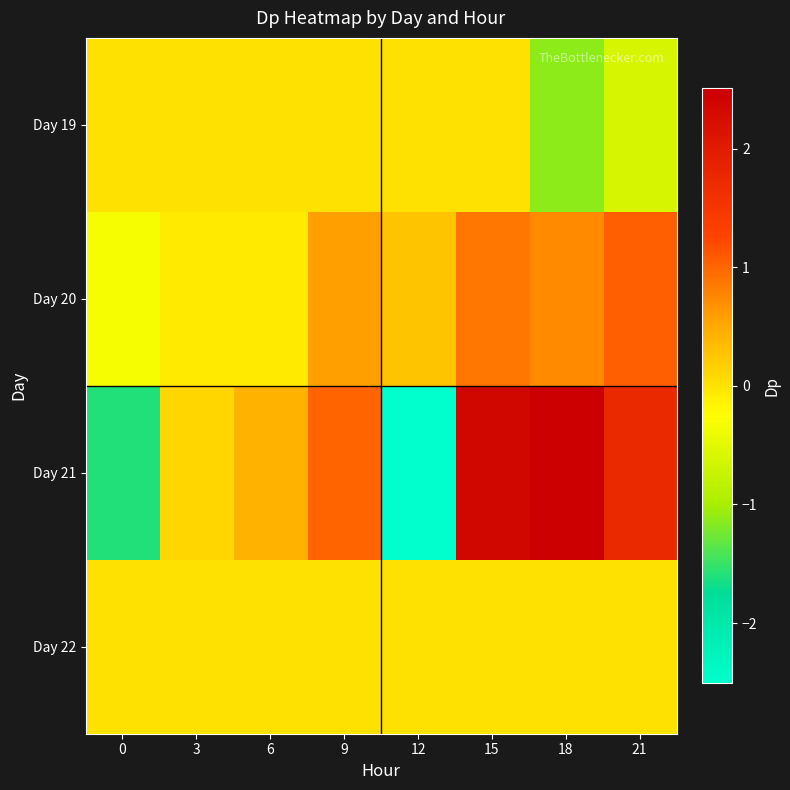

At which category does the chart reach its peak across all series?

18